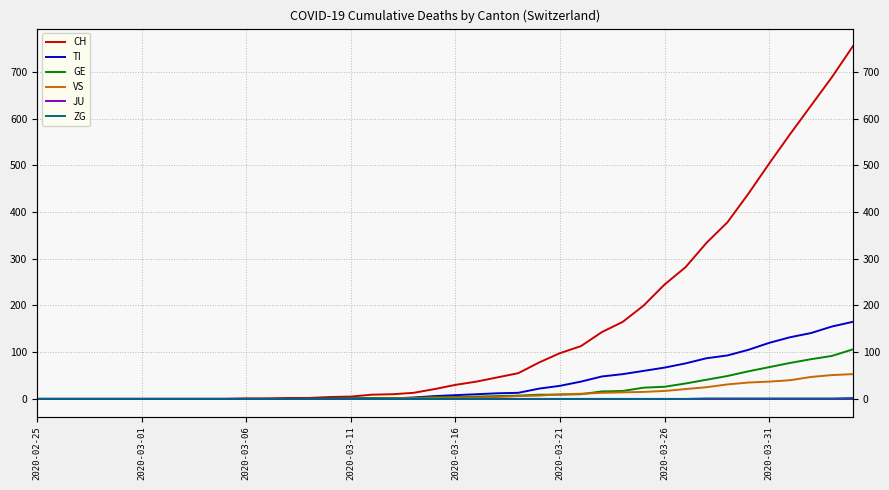

What is the difference between the maximum and minimum values in the ZG series?

2